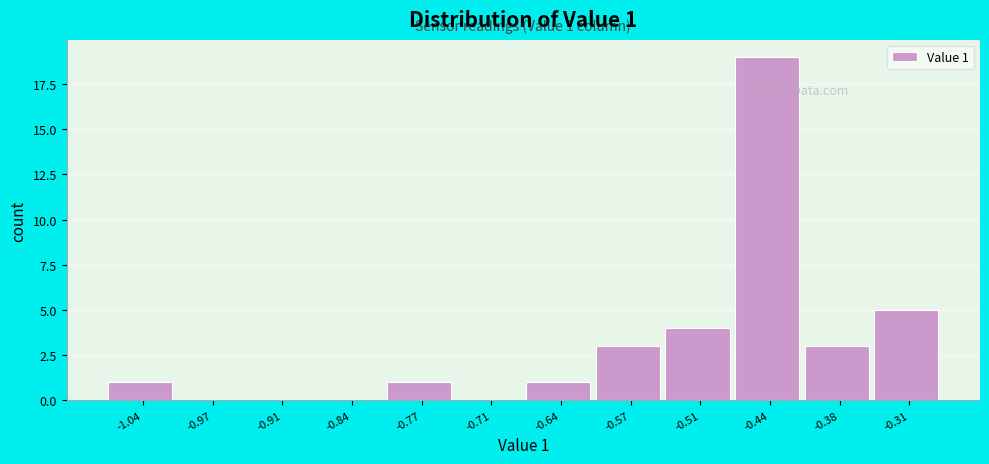

Reading right to left, list all the values displayed in this chart.

-0.31=5	-0.38=3	-0.44=19	-0.51=4	-0.57=3	-0.64=1	-0.71=0	-0.77=1	-0.84=0	-0.91=0	-0.97=0	-1.04=1